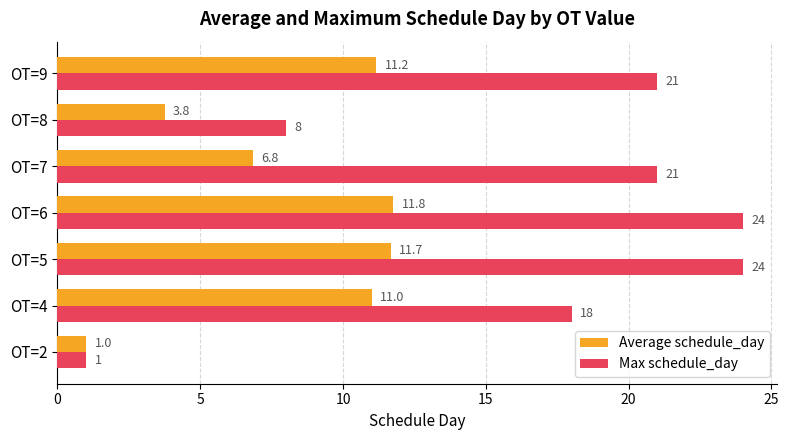

At which category is the sum across all series the highest?

OT=6